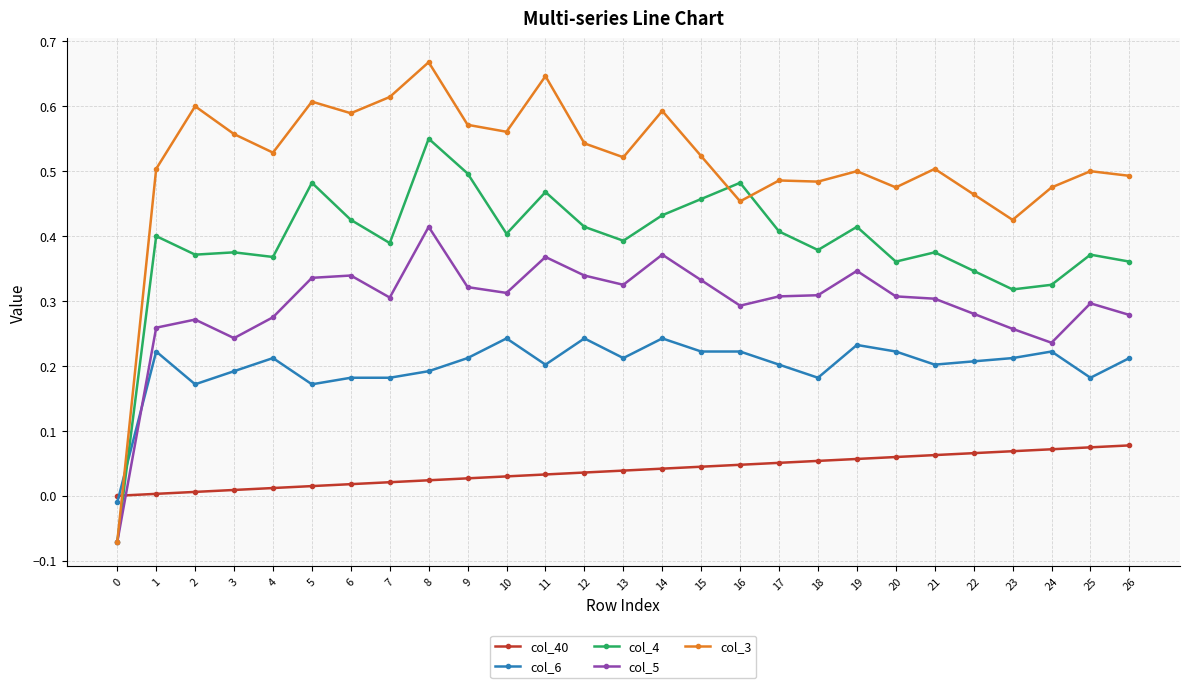

Is it true that col_3 equals 0.9 at 10?

False